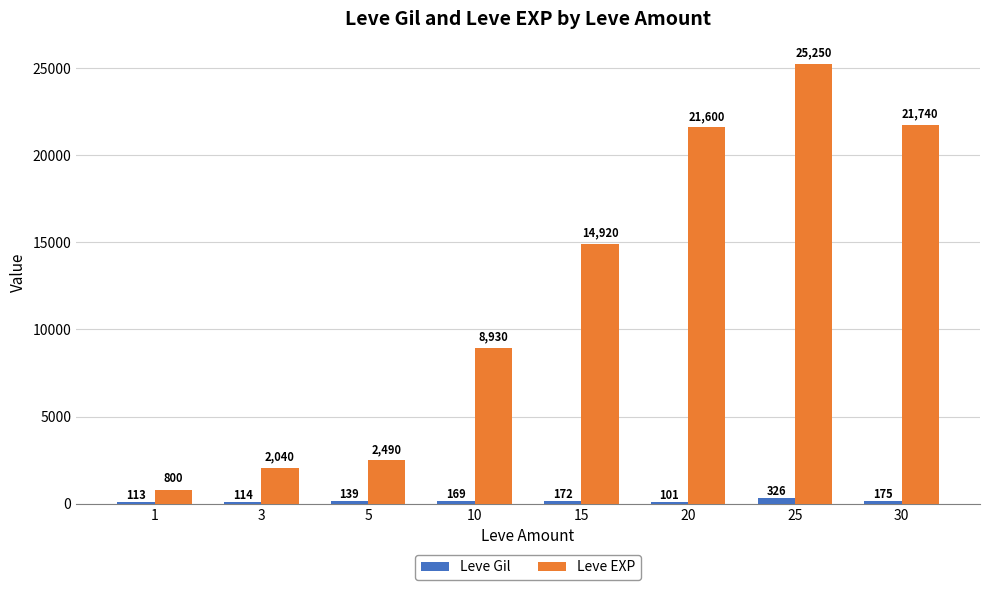

The Leve Gil series shows 172 at 15. True or false?

True